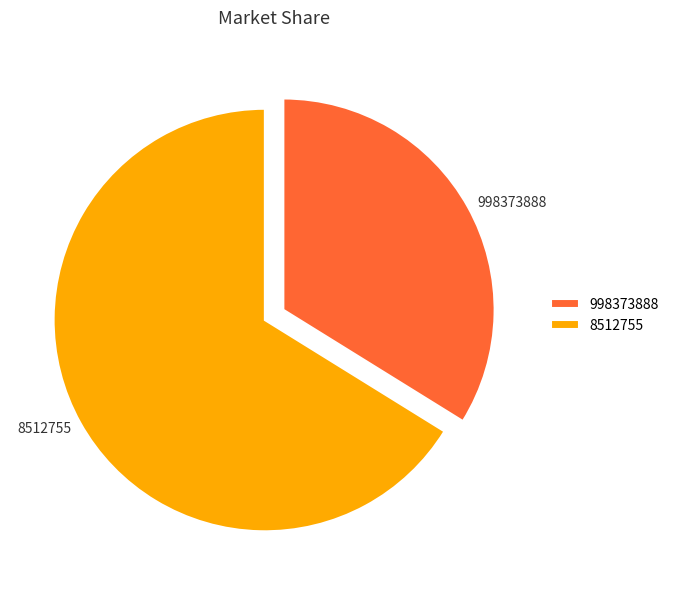

Rank the categories by value from highest to lowest.

8512755, 998373888